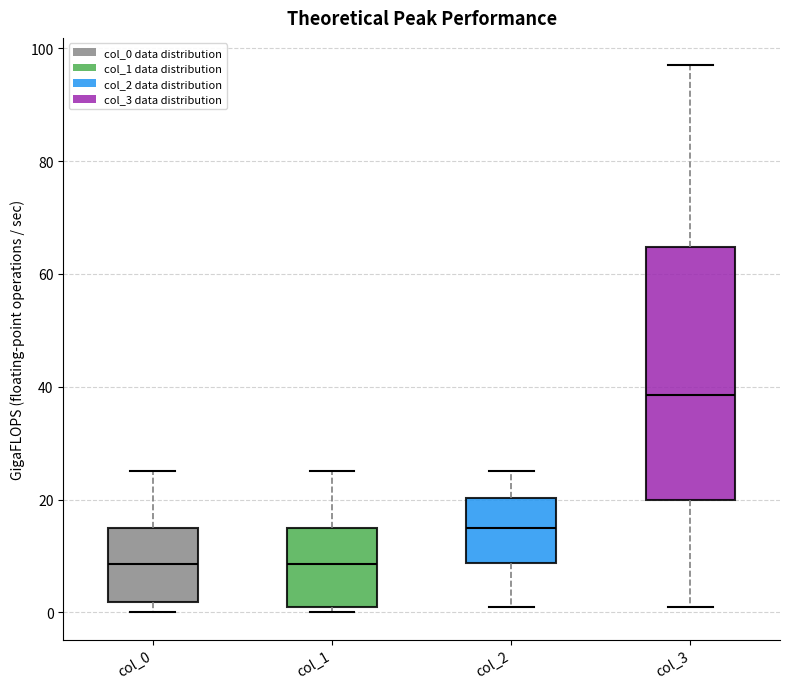

Reading left to right, read every box against the y-axis: the position of its median line, the range the box covers, and the ends of its whiskers. The values are not printed on the chart, so give them approximately, as read against the axis.

col_0: median 8, box 2 to 16, whiskers 0 to 26
col_1: median 8, box 2 to 16, whiskers 0 to 26
col_2: median 16, box 8 to 20, whiskers 2 to 26
col_3: median 38, box 20 to 64, whiskers 2 to 98